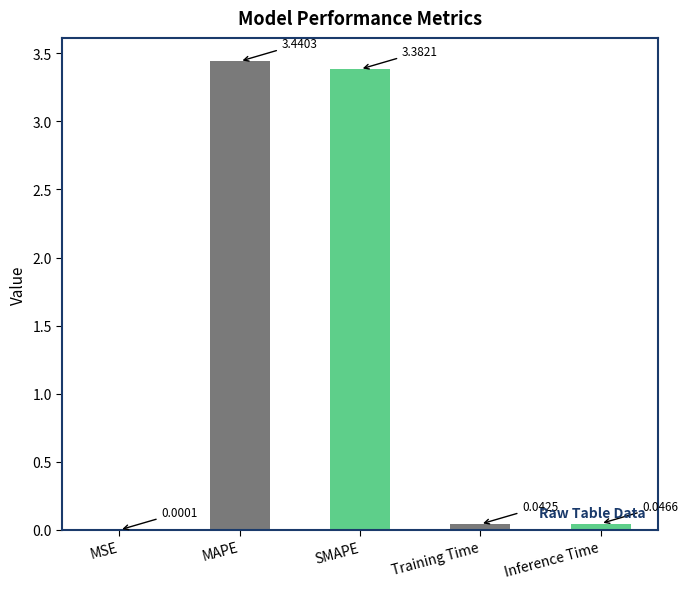

What is the change in value from MSE to MAPE?

+3.4